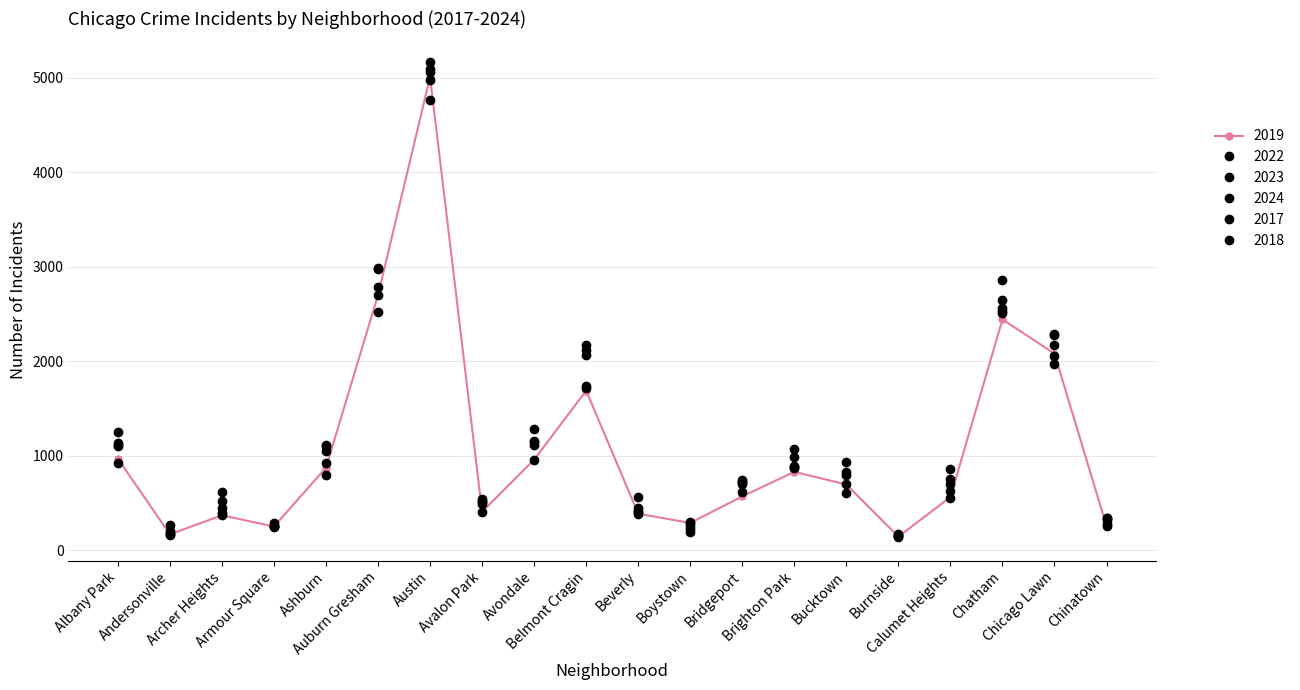

Which has a higher value, Ashburn or Chicago Lawn?

Chicago Lawn